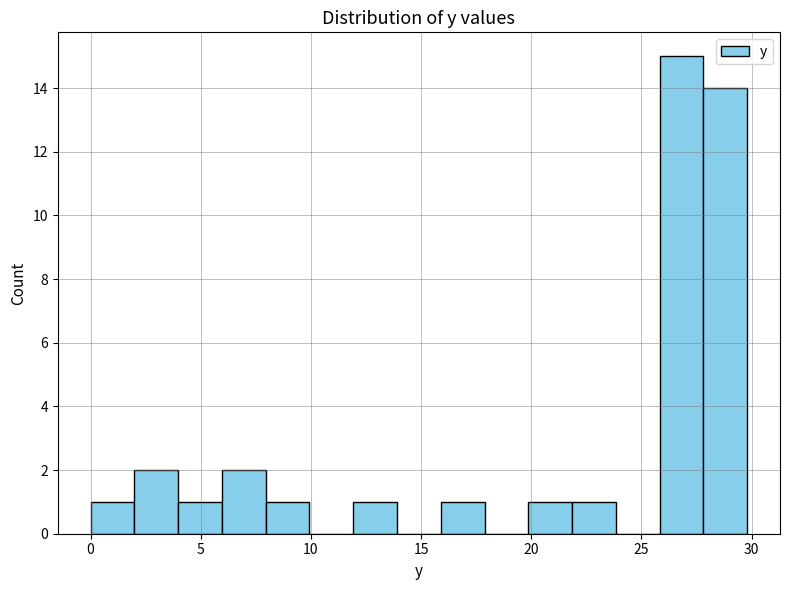

Read against the x-axis, roughly where is the centre of the tallest bar?

27.0